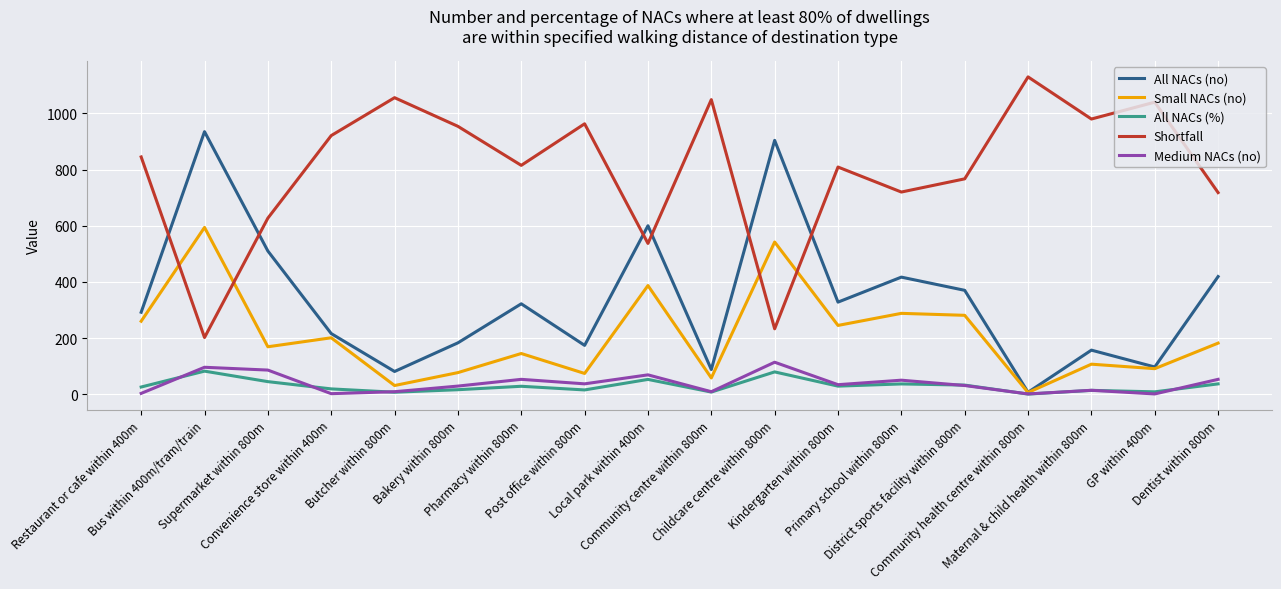

Which series has the largest total across all categories?

Shortfall